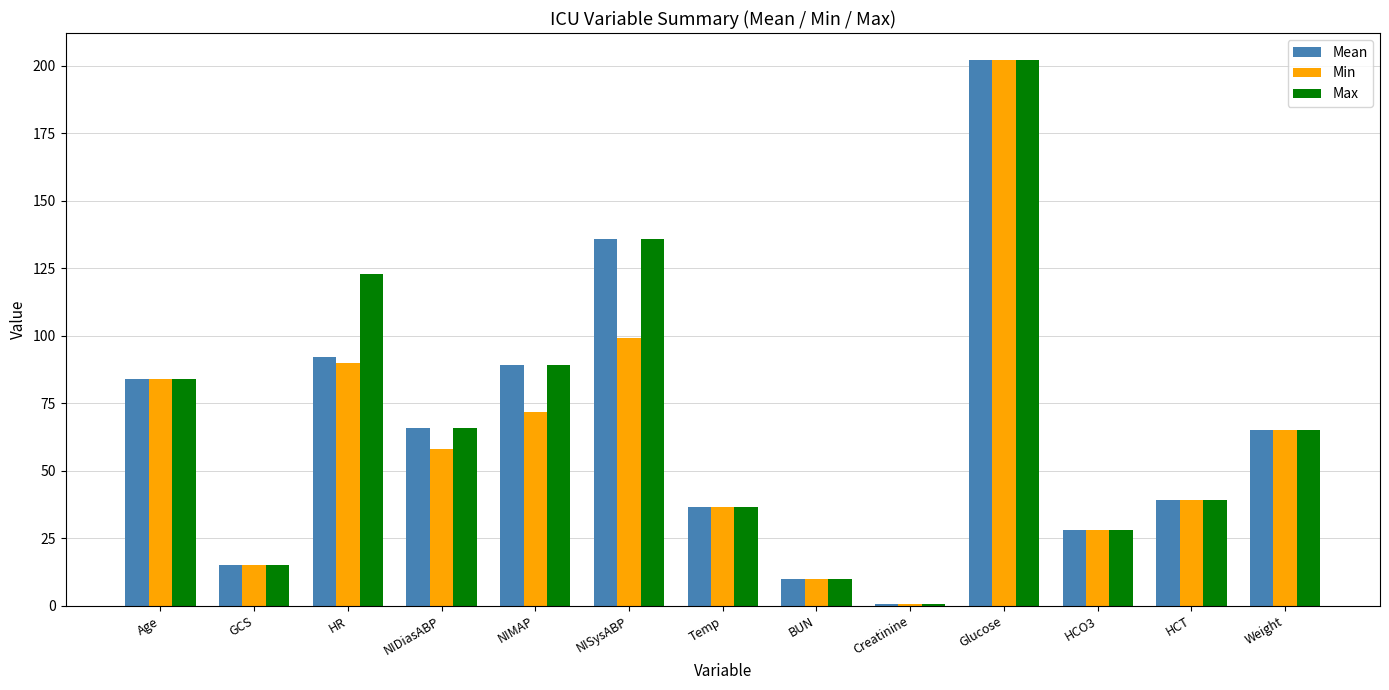

What is the label of the 4th bar from the right?

Glucose